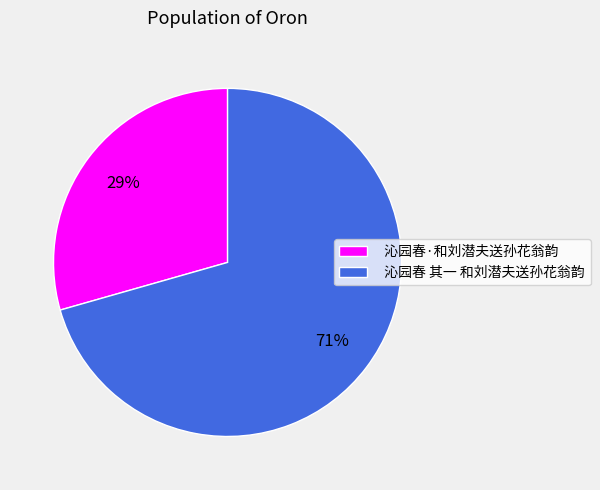

To the nearest percent, what percentage of the pie is 沁园春·和刘潜夫送孙花翁韵?

29%